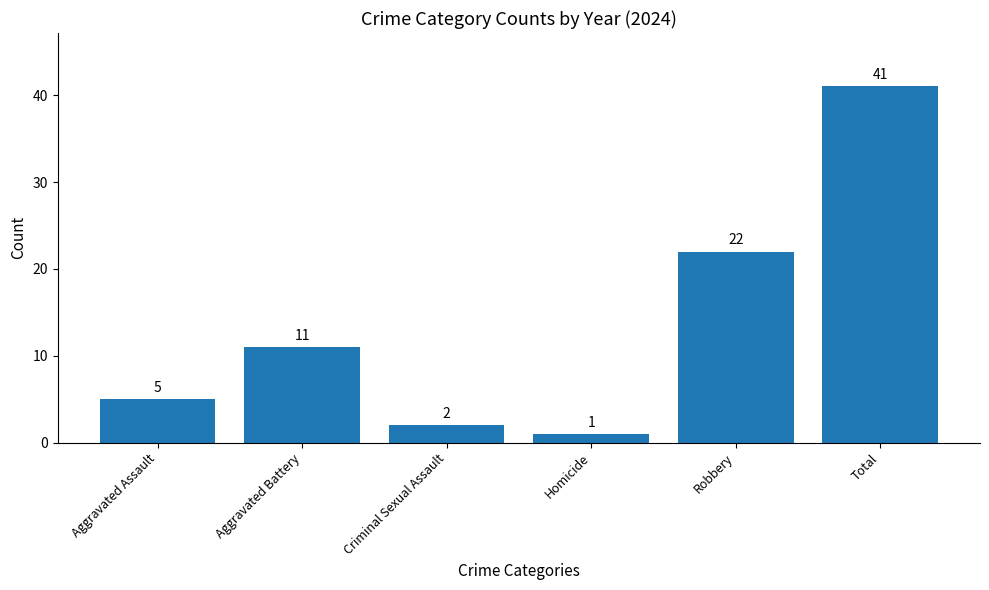

What is the value of the 3rd bar from the left?

2